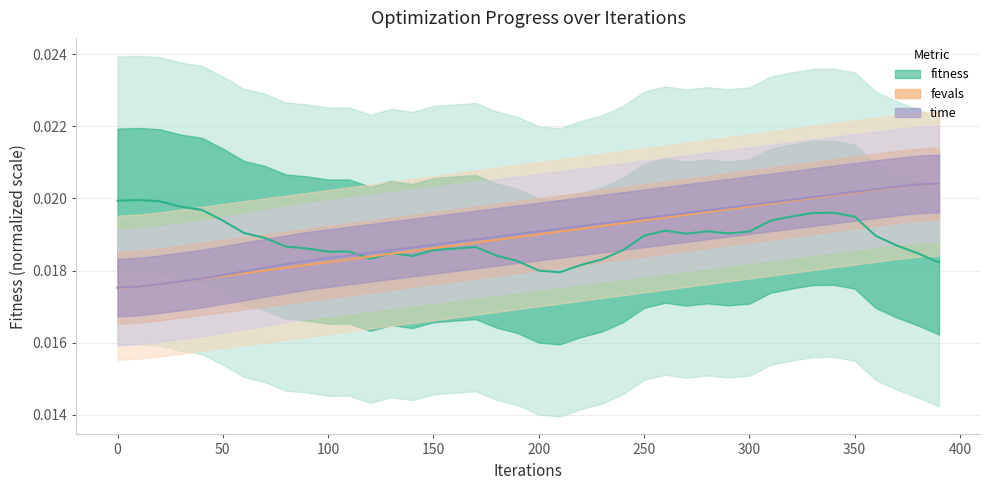

Which series has the widest spread of values?

time